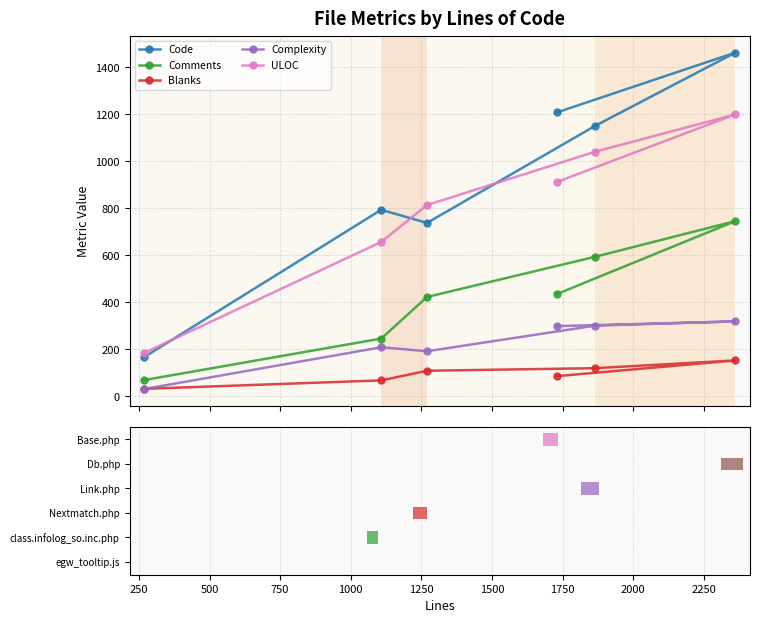

Which series has the largest range (max minus min)?

Code